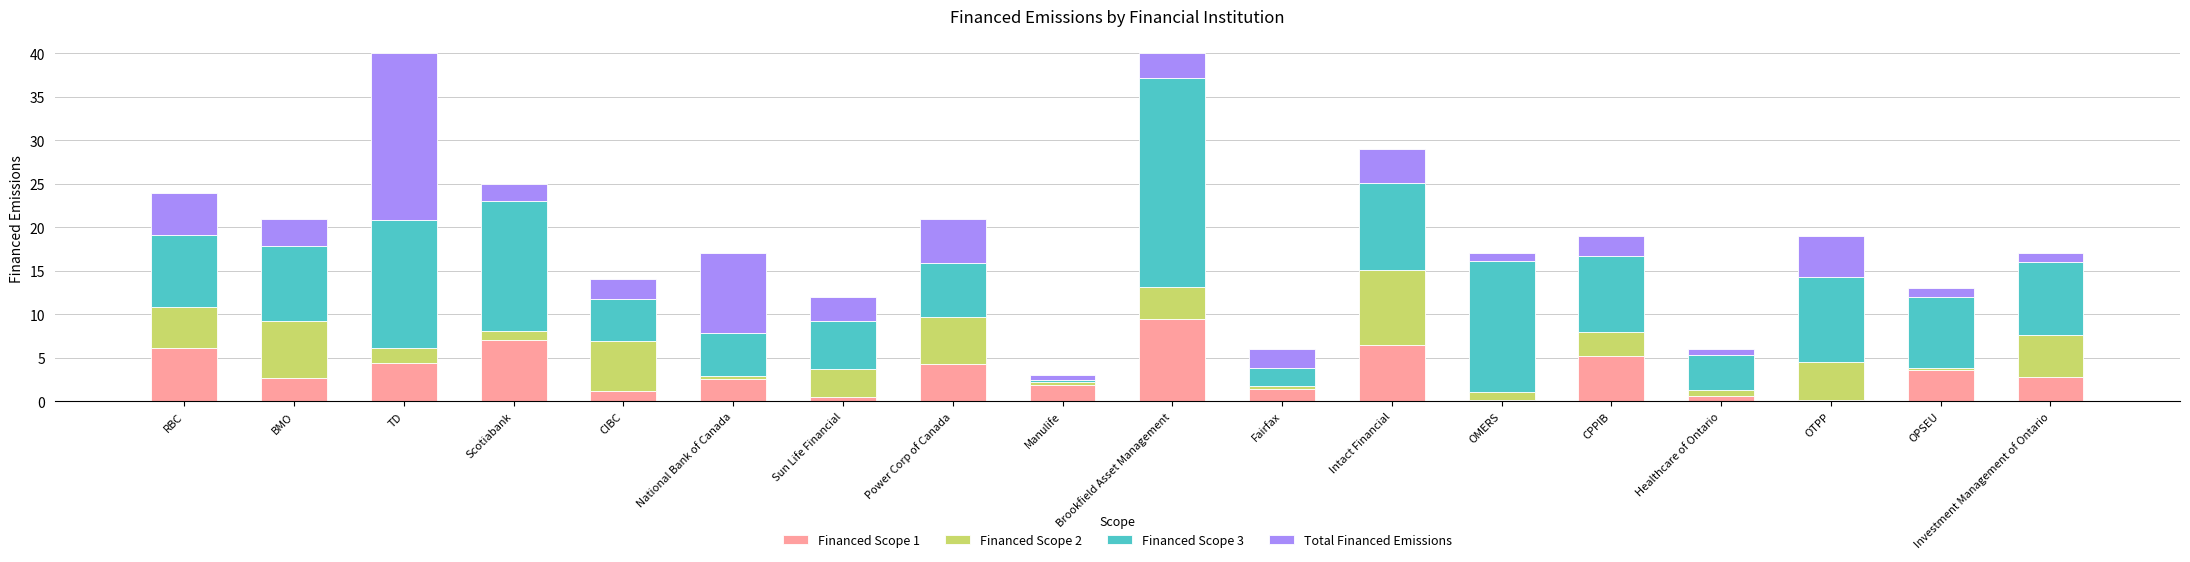

The value of Financed Scope 1 at TD is 4.4. True or false?

True